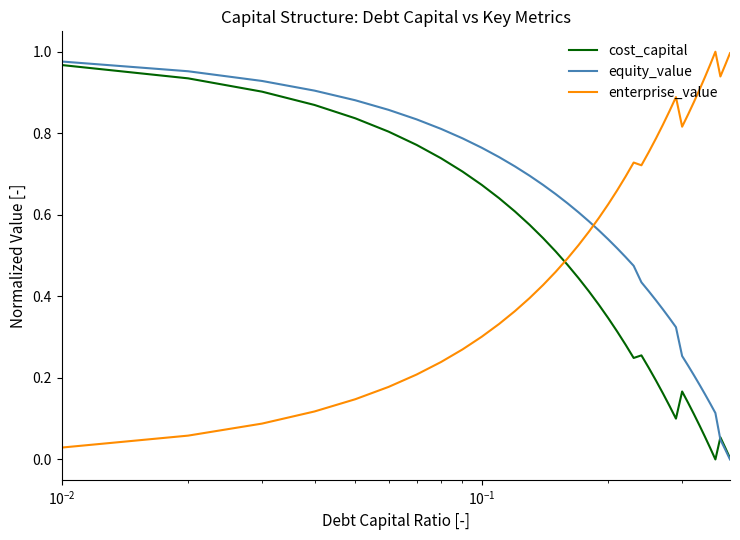

Does the chart display data point markers on the line(s)?

No